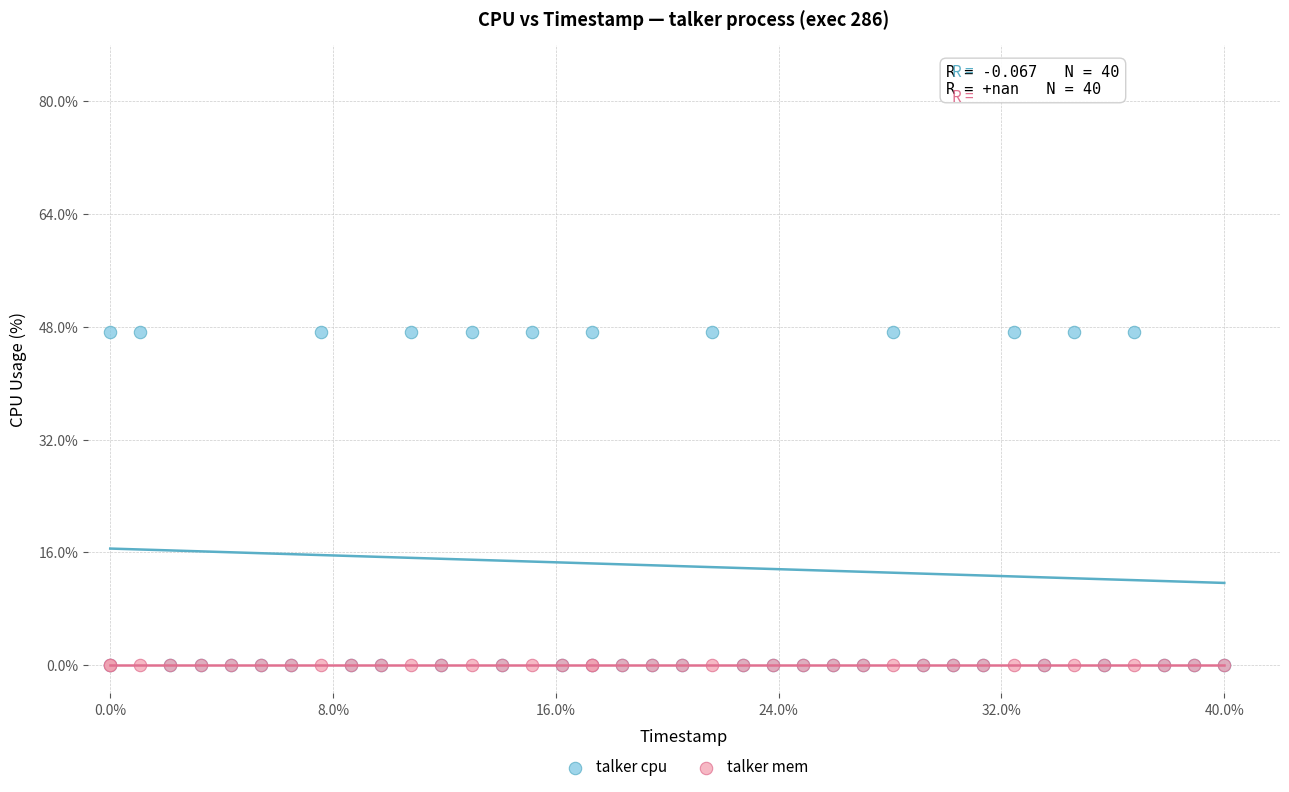

What are all the series names shown in the legend?

talker cpu, talker mem